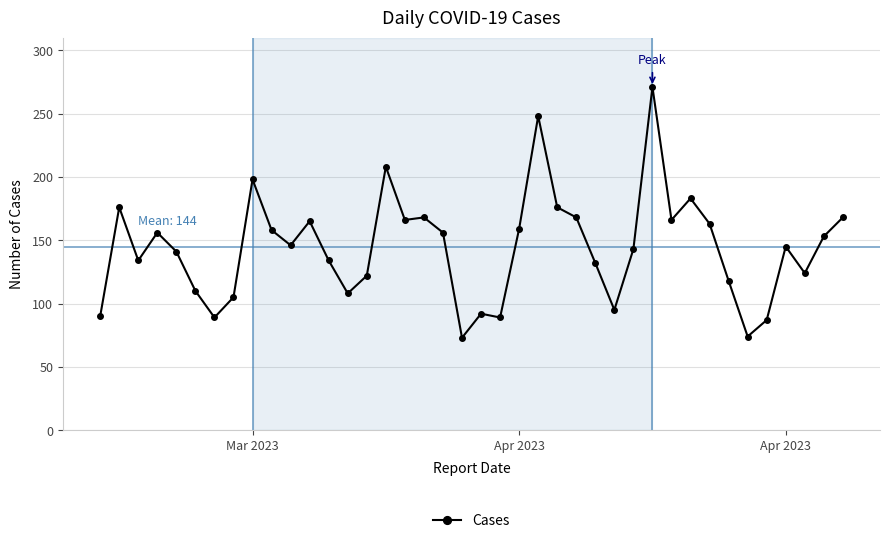

What is the value of the 12th point from the left?

165